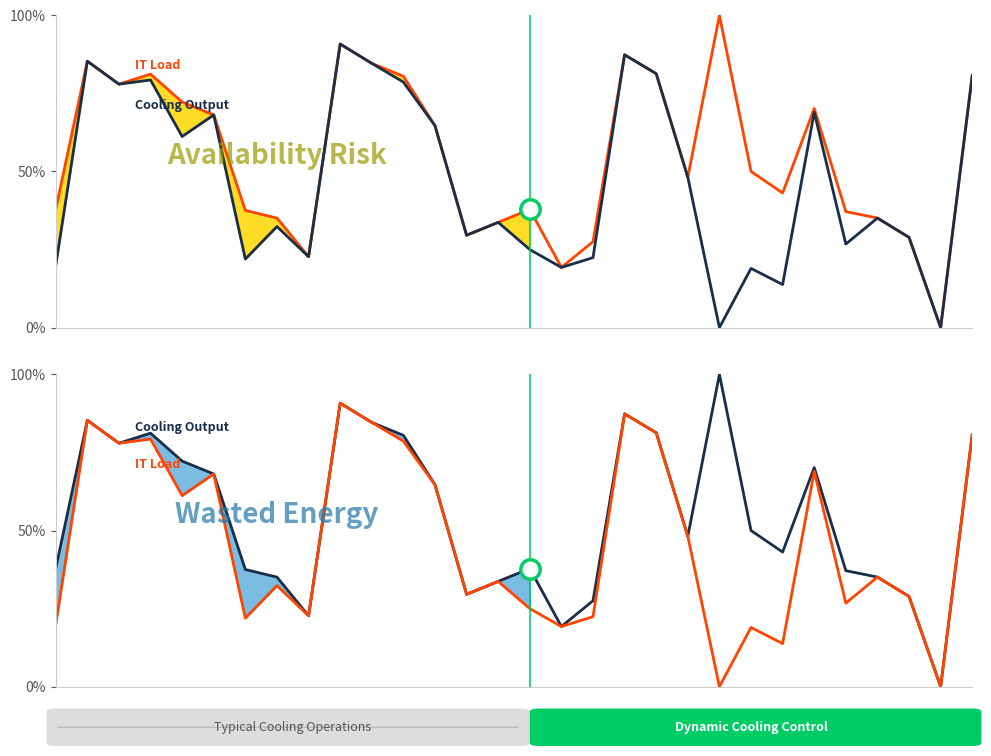

How many series are shown in this chart?

2